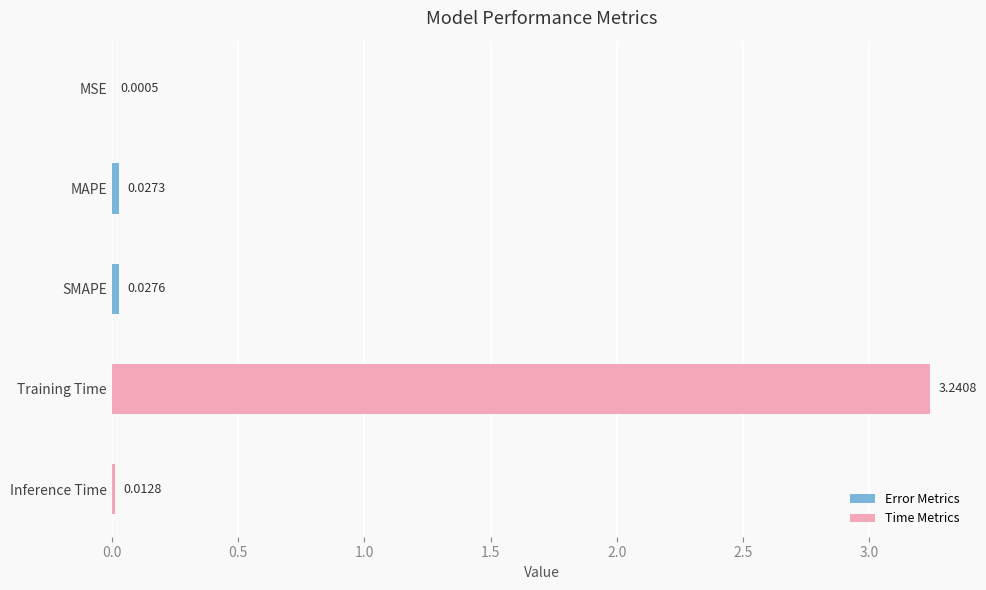

Where is the data nearest to the value 1?

SMAPE